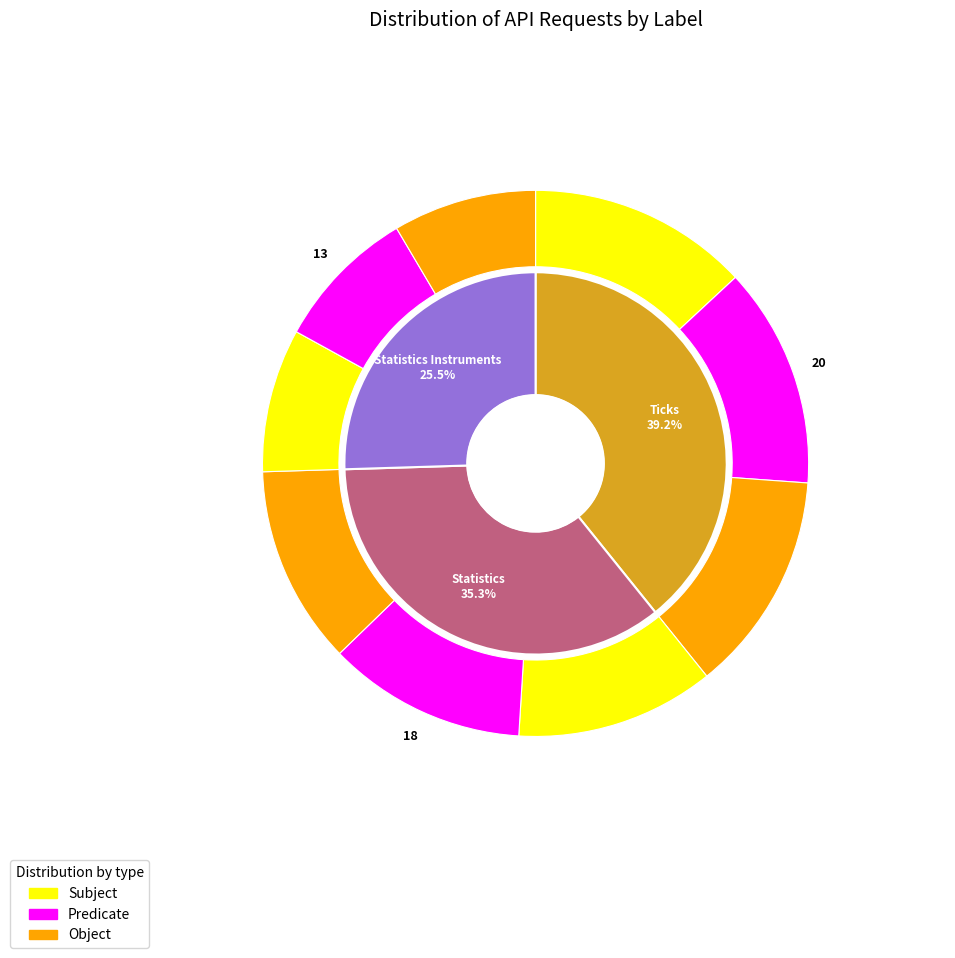

What is the change in value from Statistics to Statistics Instruments?

-5